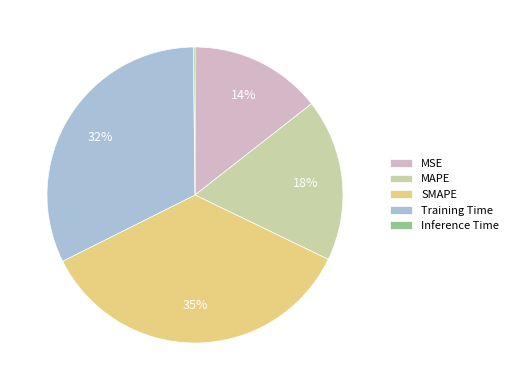

The MAPE slice represents 18% of the pie. True or false?

True